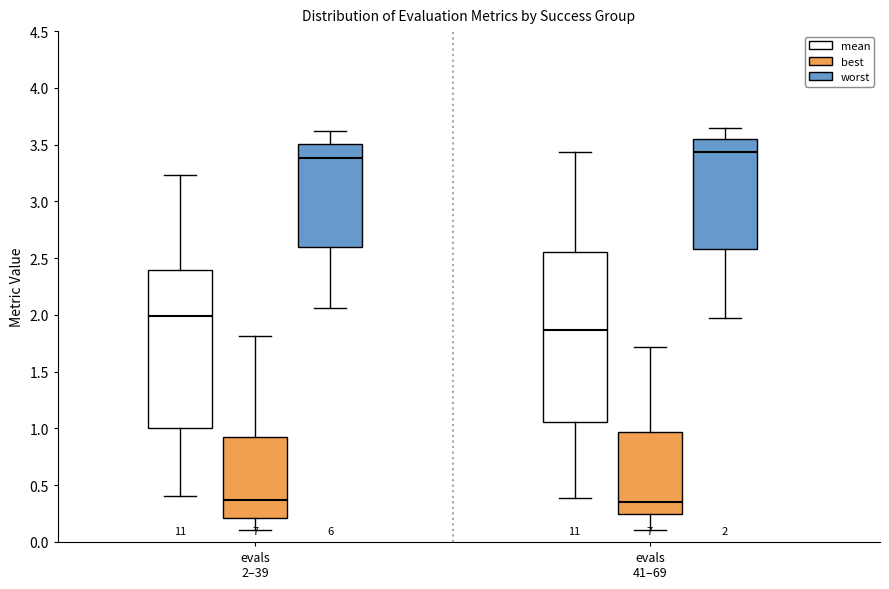

Comparing the boxes themselves (not the whiskers), which one is the tallest?

evals 41–69 (mean)